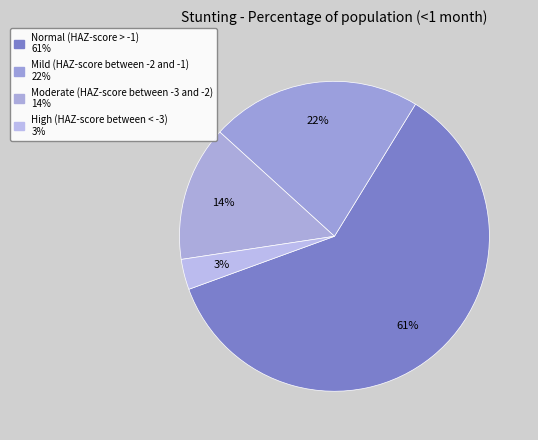

Count the number of slices in the pie.

4